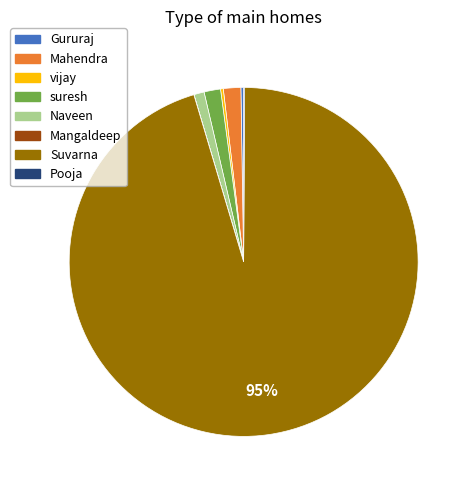

True or false: Naveen accounts for 1% of the total.

True